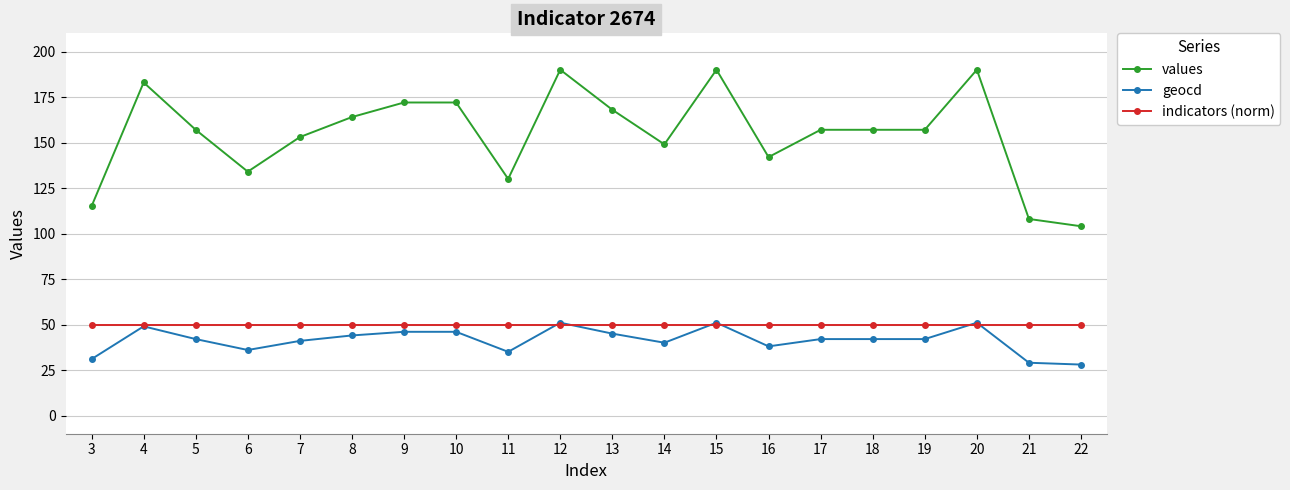

Reading right to left, what are all the values shown in this chart?

values: 104	108	190	157	157	157	142	190	149	168	190	130	172	172	164	153	134	157	183	115
geocd: 28	29	51	42	42	42	38	51	40	45	51	35	46	46	44	41	36	42	49	31
indicators (norm): 50	50	50	50	50	50	50	50	50	50	50	50	50	50	50	50	50	50	50	50